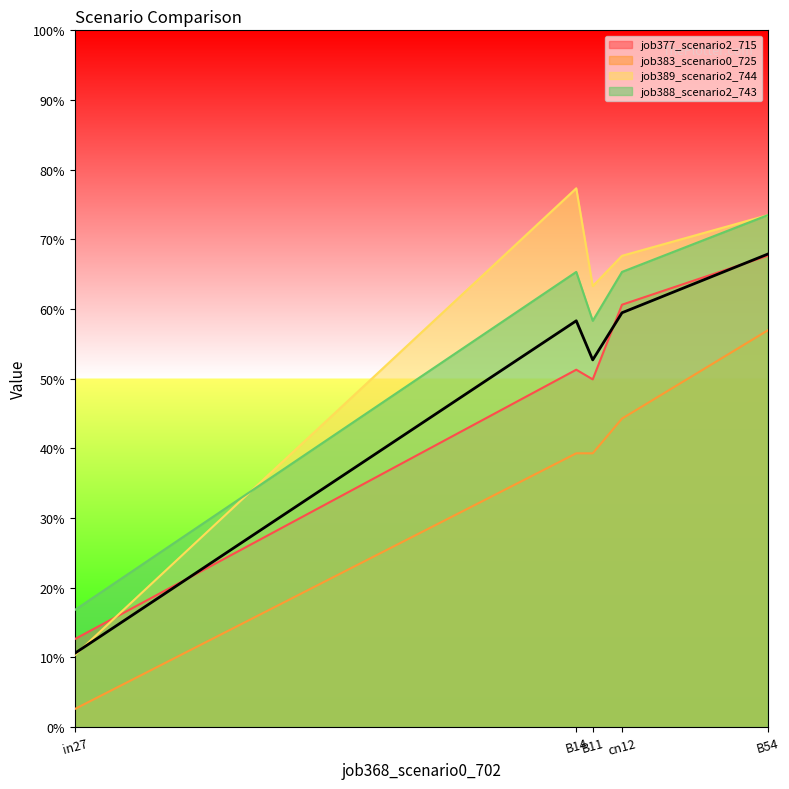

Which series changed the most between B14 and B11?

job389_scenario2_744